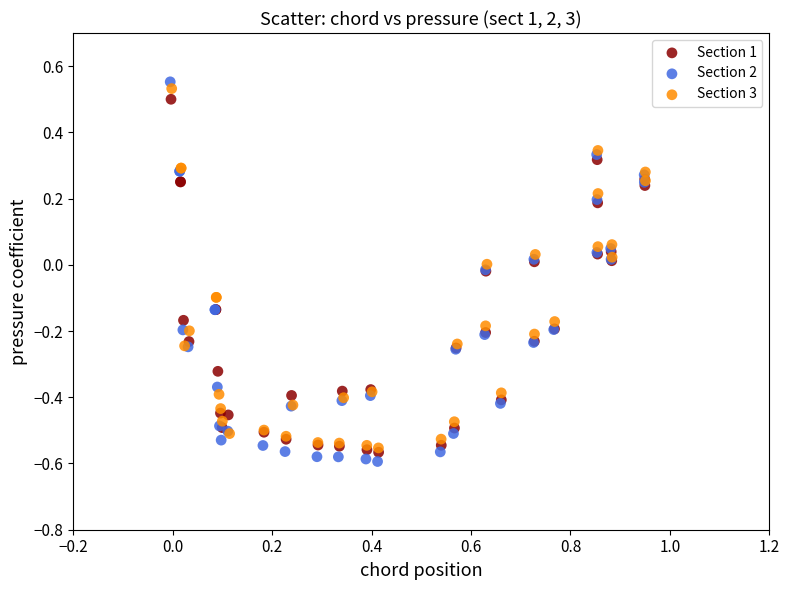

Which series has the largest Y range (max minus min)?

Section 2